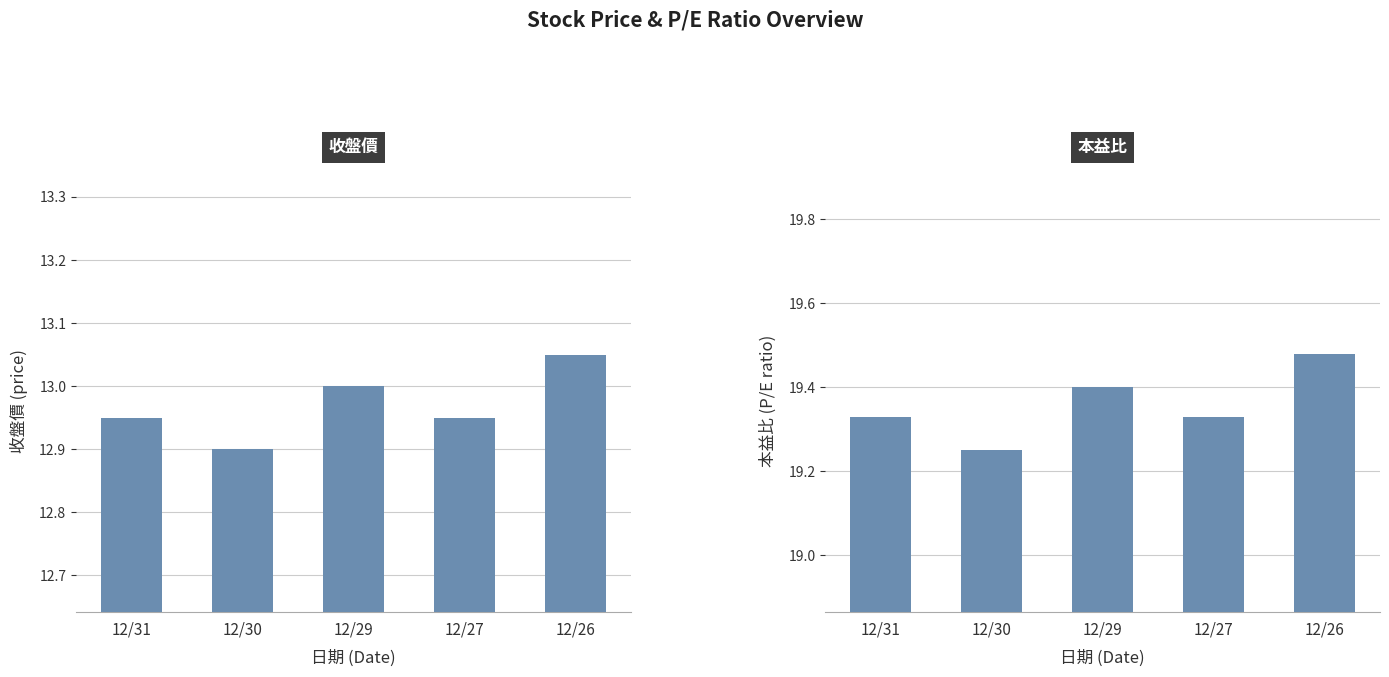

Which series has the largest total across all categories?

本益比